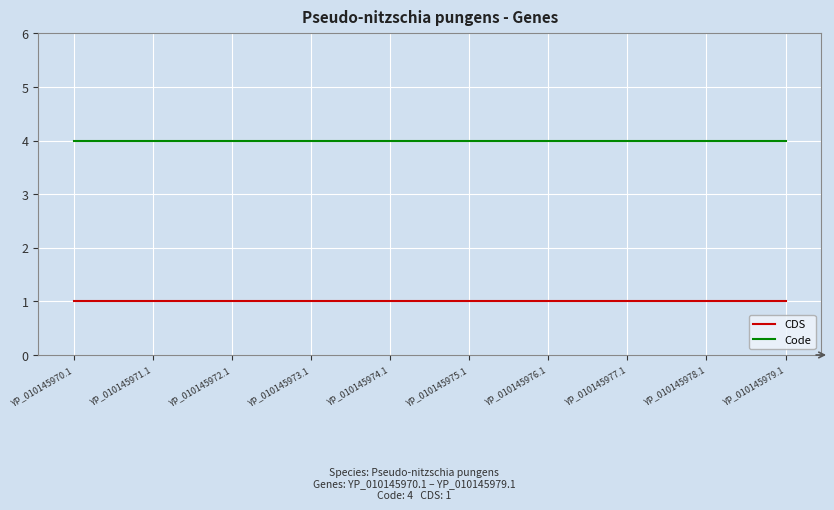

Rank the series by their maximum value, from highest to lowest.

Code, CDS